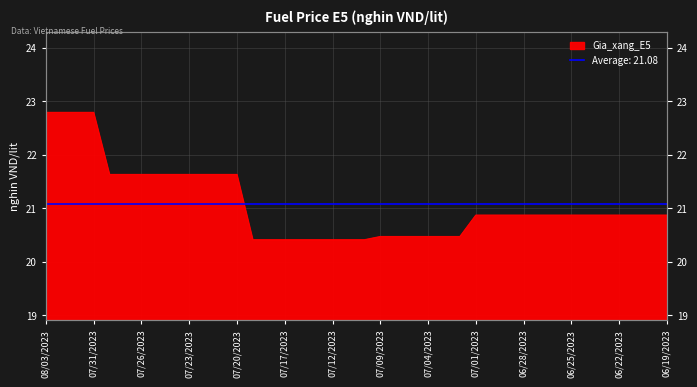

What is the sum of the values at 07/31/2023 and 08/03/2023?

45.6